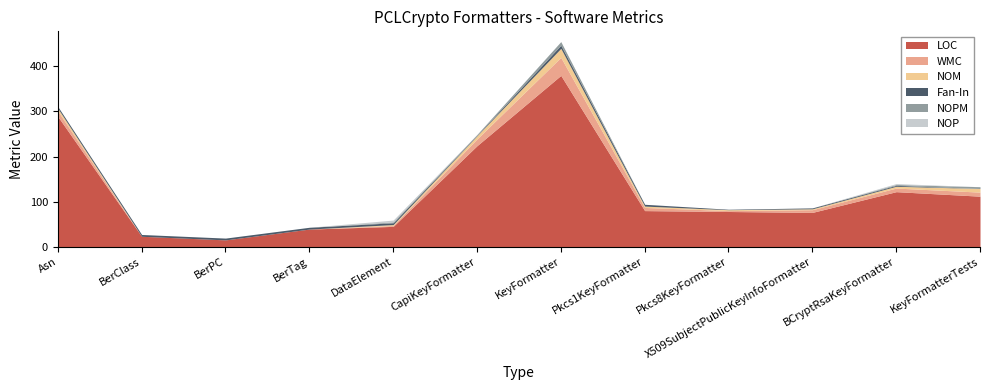

Rank the series at X509SubjectPublicKeyInfoFormatter from lowest to highest value.

NOPM, NOP, NOM, Fan-In, WMC, LOC